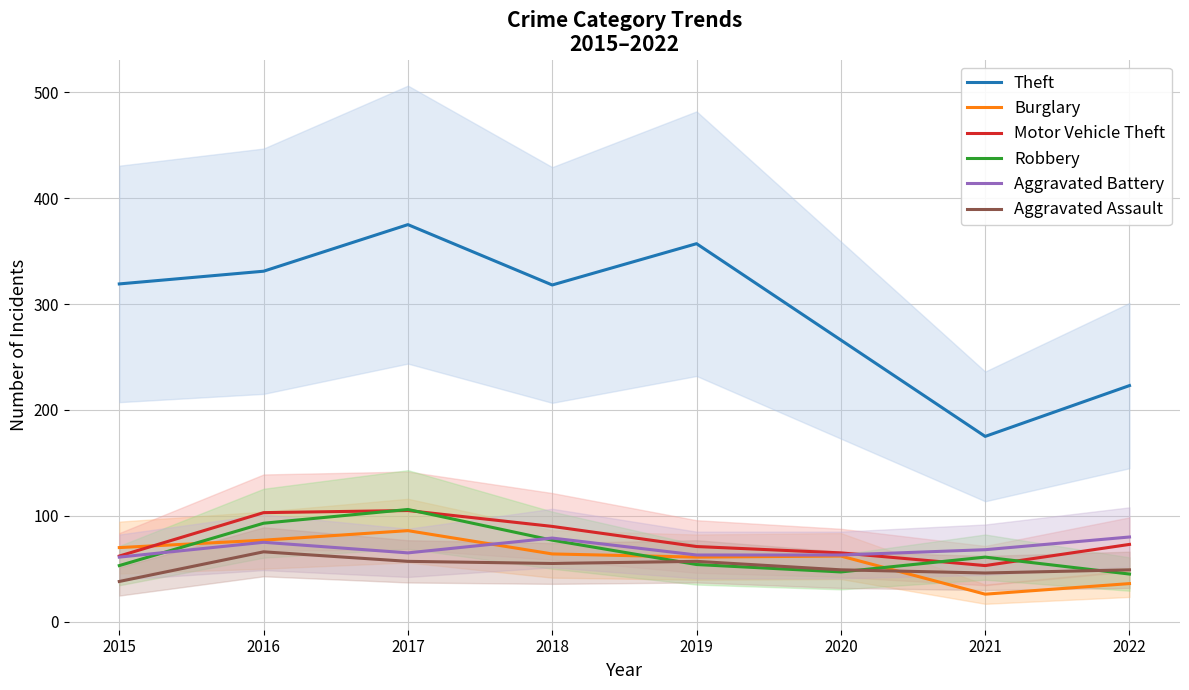

Rank the series at 2017 from highest to lowest value.

Theft, Robbery, Motor Vehicle Theft, Burglary, Aggravated Battery, Aggravated Assault